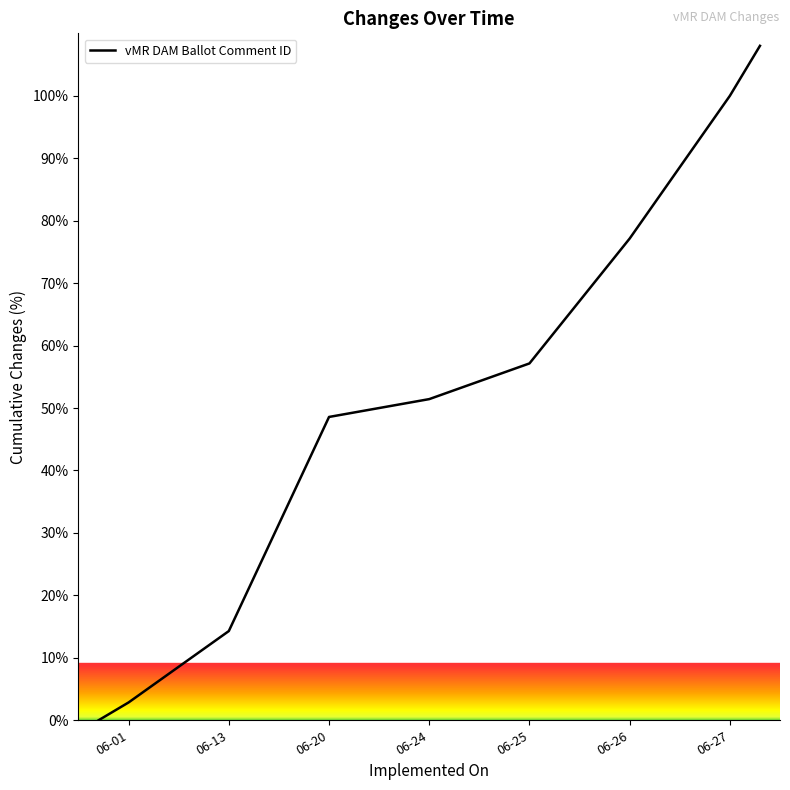

What is the difference between the maximum and minimum values?

108.0